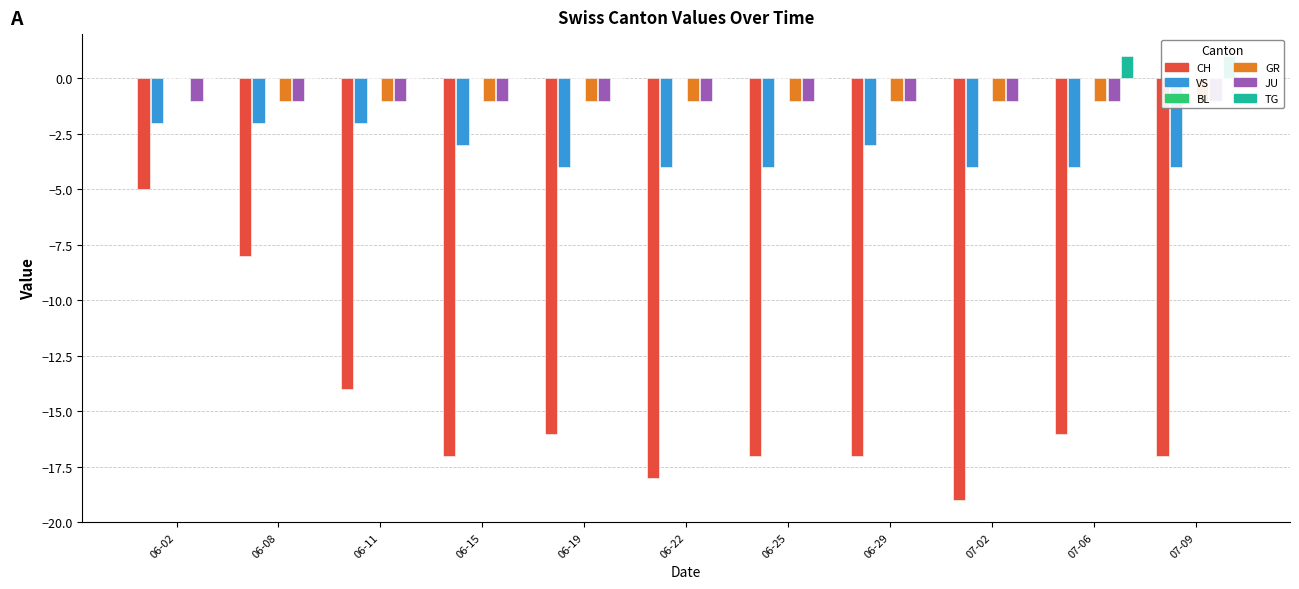

Which category has the lowest value across all series?

07-02